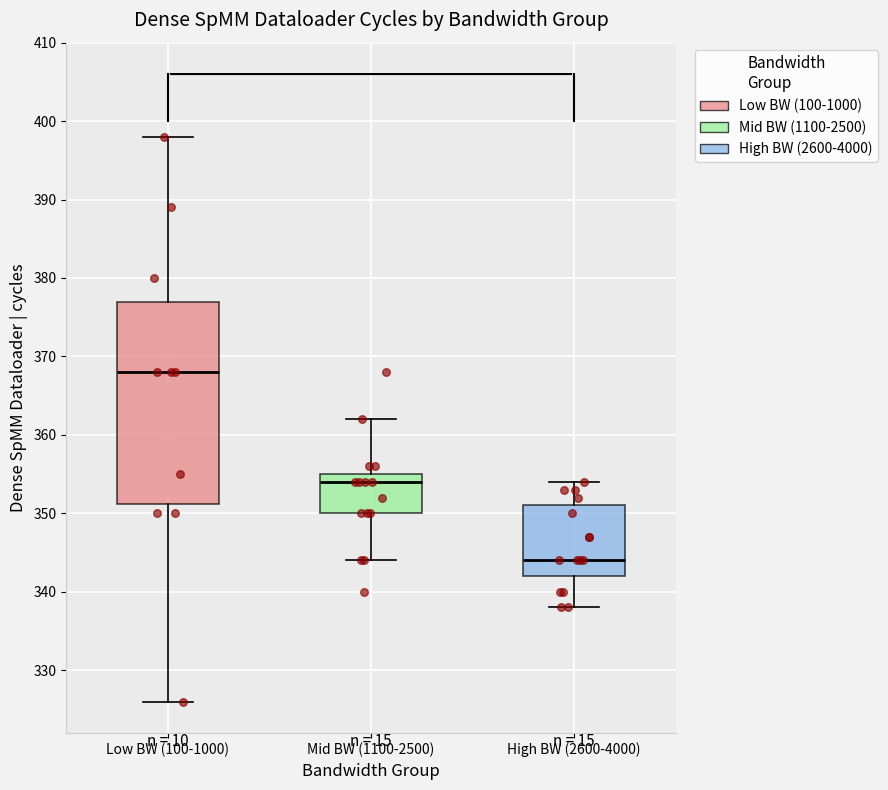

Reading left to right, read every box against the y-axis: the position of its median line, the range the box covers, and the ends of its whiskers. The values are not printed on the chart, so give them approximately, as read against the axis.

Low BW (100-1000): median 368, box 351 to 377, whiskers 326 to 398
Mid BW (1100-2500): median 354, box 350 to 355, whiskers 344 to 362
High BW (2600-4000): median 344, box 342 to 351, whiskers 338 to 354